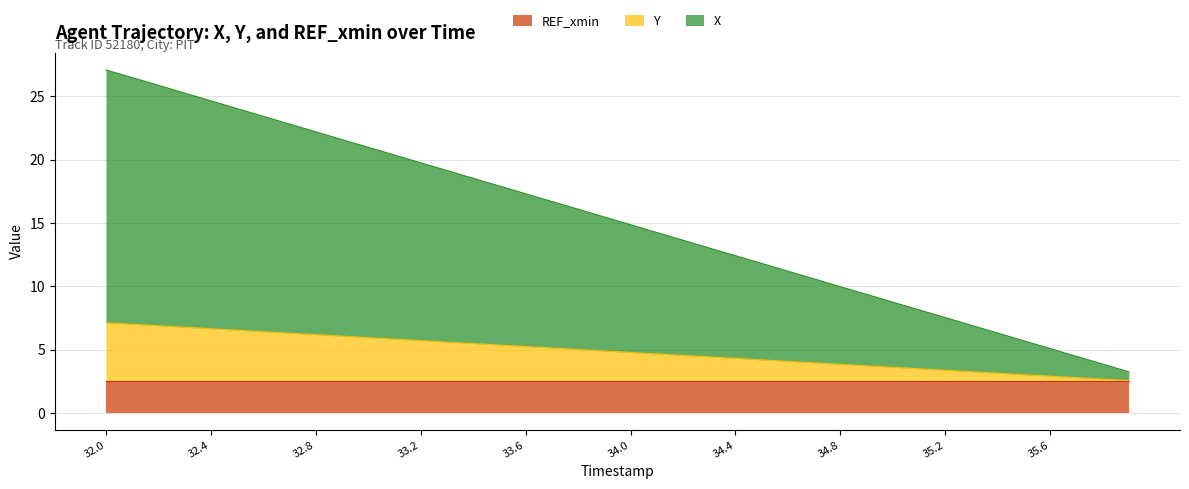

Between 33.6 and 33.9, which series saw the biggest shift?

X